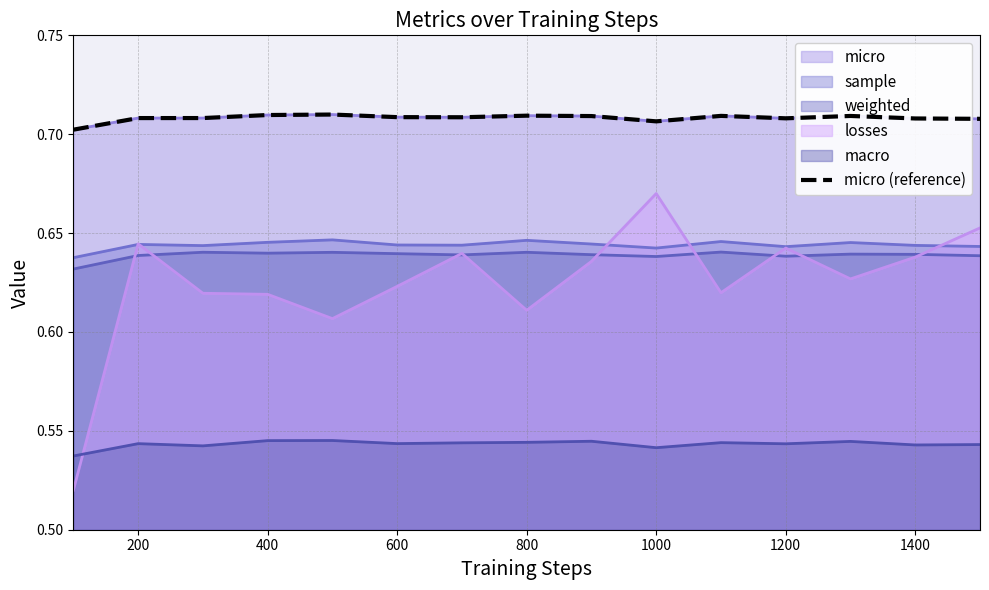

What is the average value?

0.7